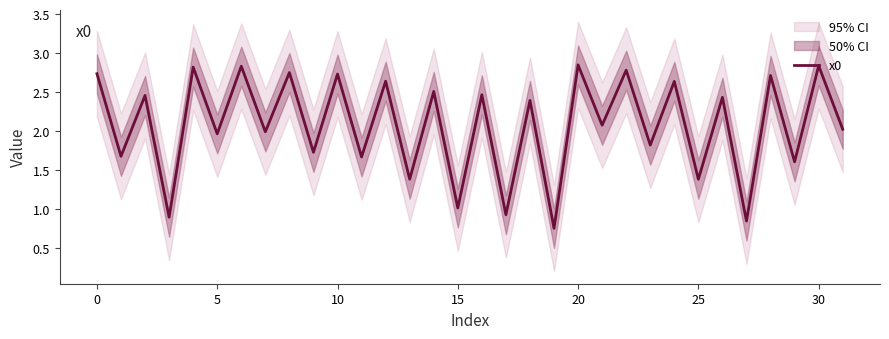

How many lines are shown in the chart?

1